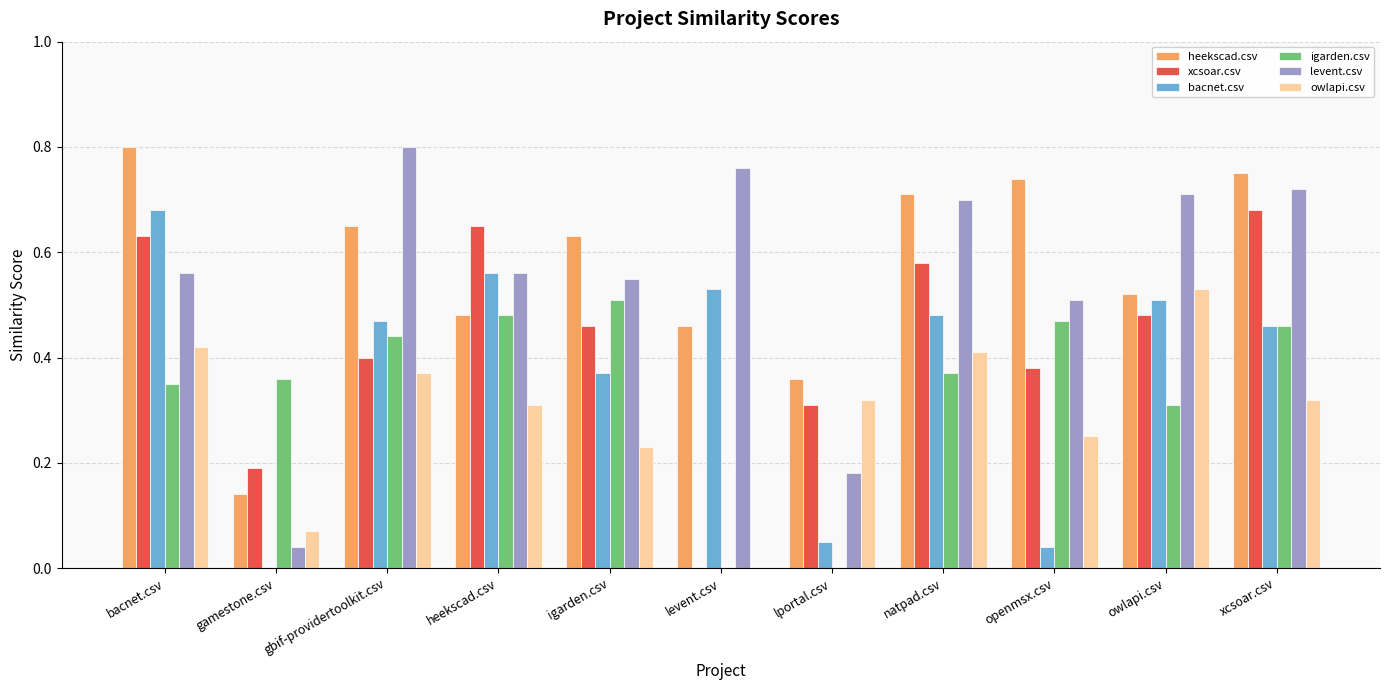

Are the bars horizontal?

No